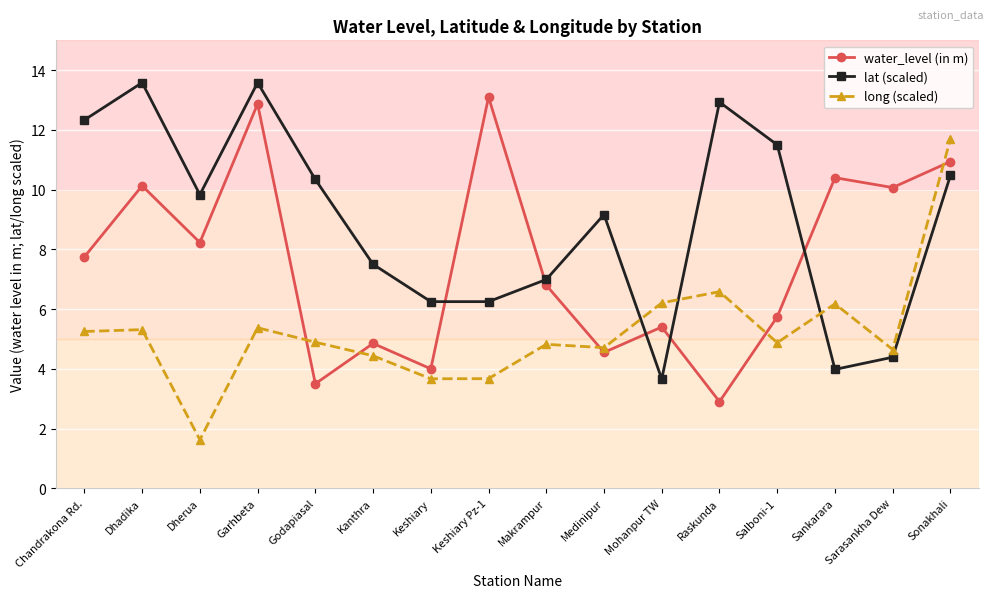

Count the number of data series in this chart.

3